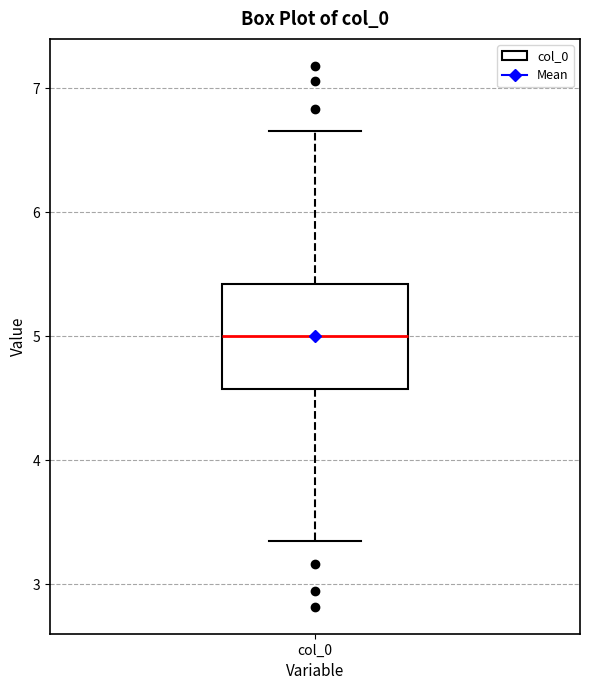

Where is the lower edge of the box for col_0 on the y-axis? The values are not printed on the chart, so give them approximately, as read against the axis.

4.6